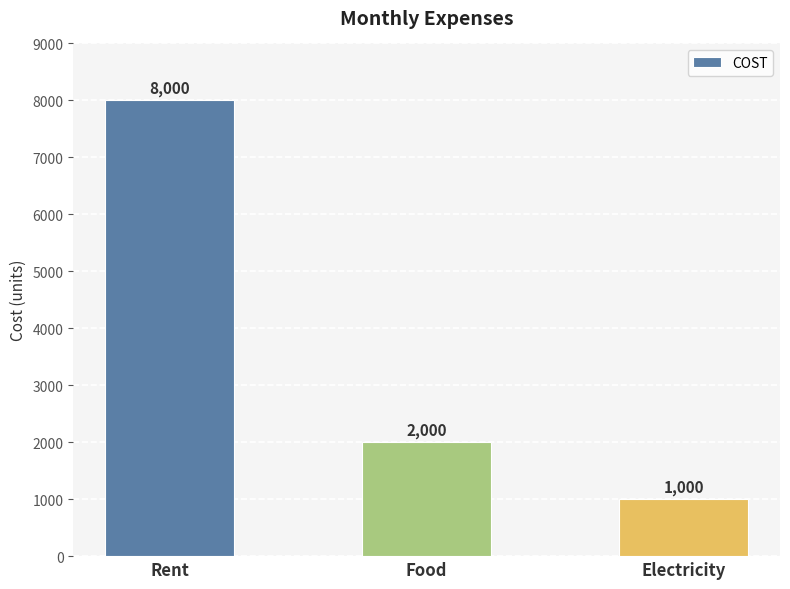

Is it true that the value at Rent is 8000?

True